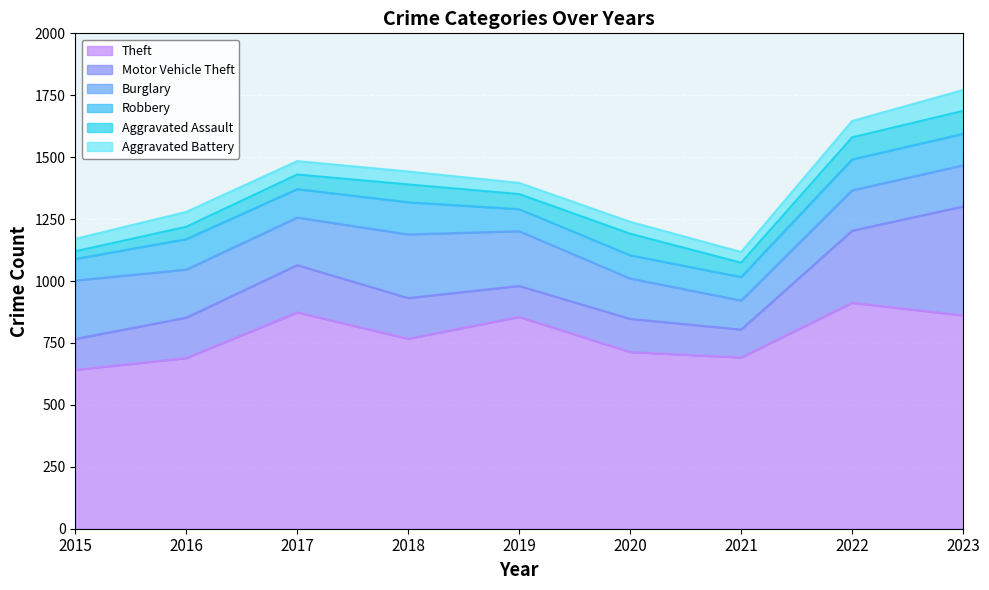

What is the average value of the Burglary series?

190